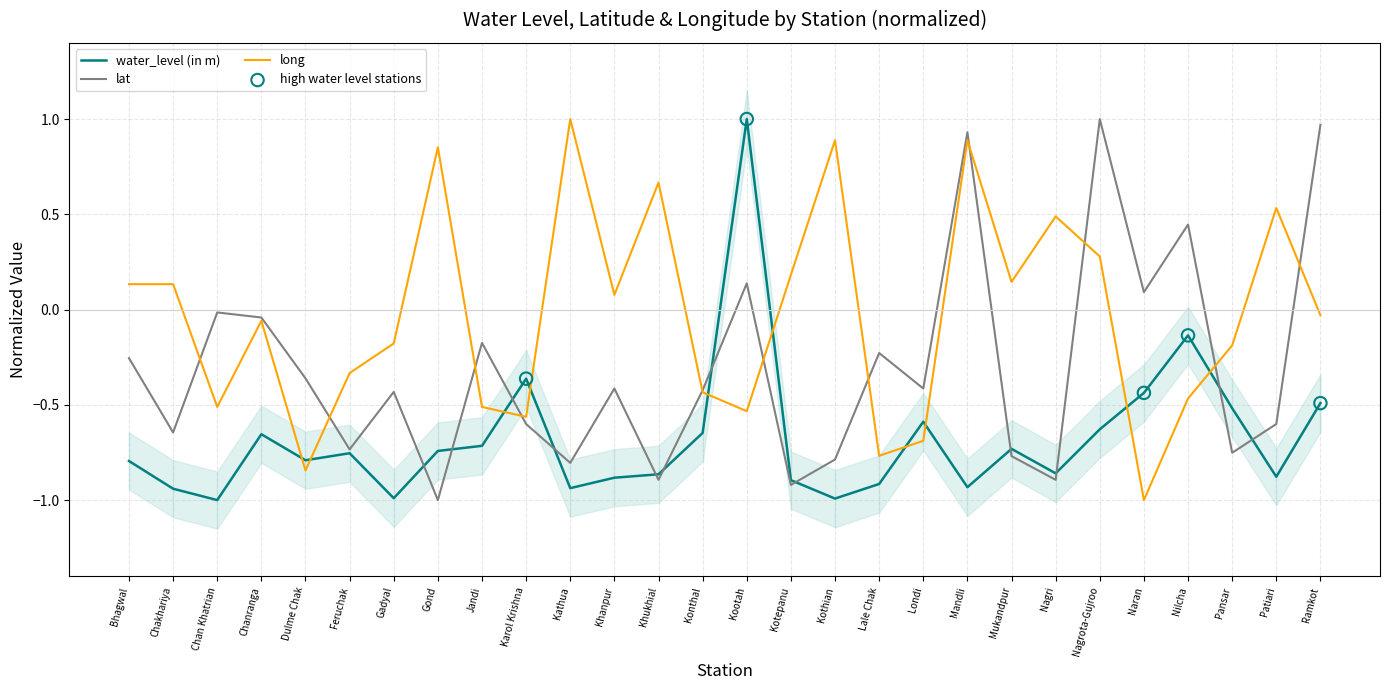

At which category is the sum across all series the highest?

Mandli